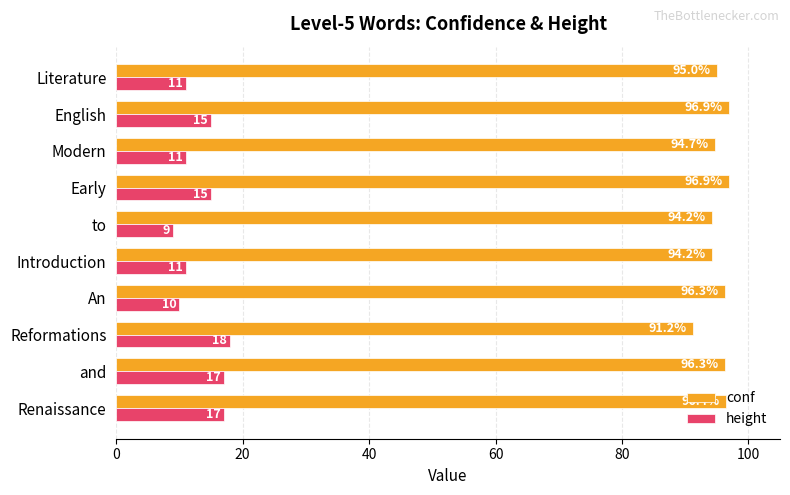

What is the maximum value shown in the chart?

96.9